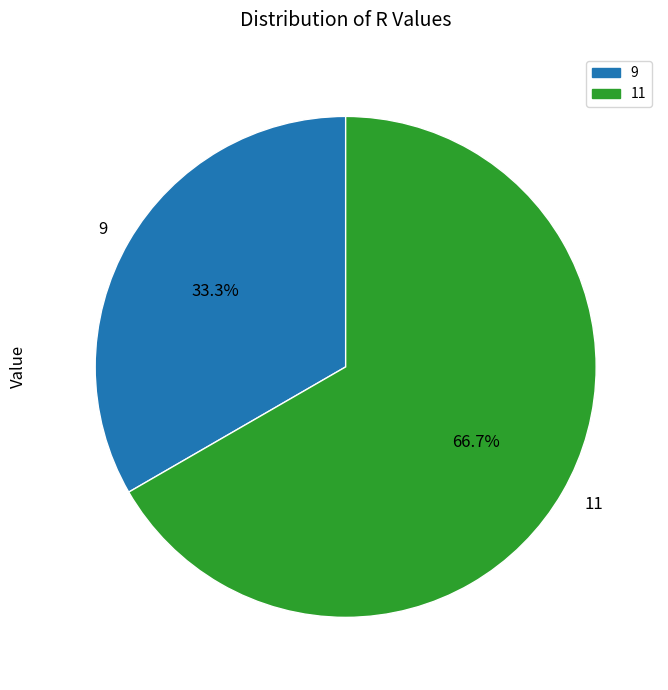

Do 11 and 9 together represent more than half of the pie?

Yes